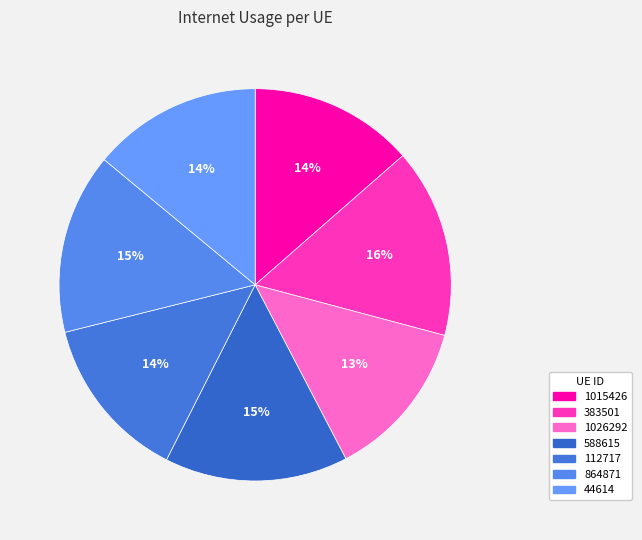

What percentage do 383501 and 44614 together represent?

29.6%